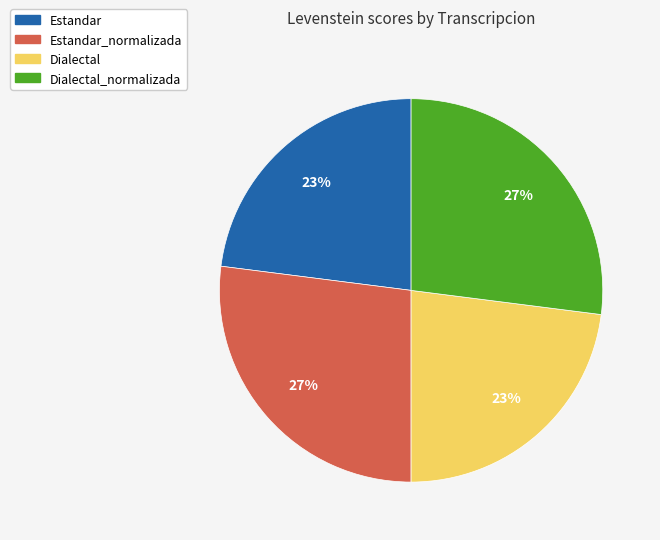

Is there any slice that represents more than half of the pie?

No